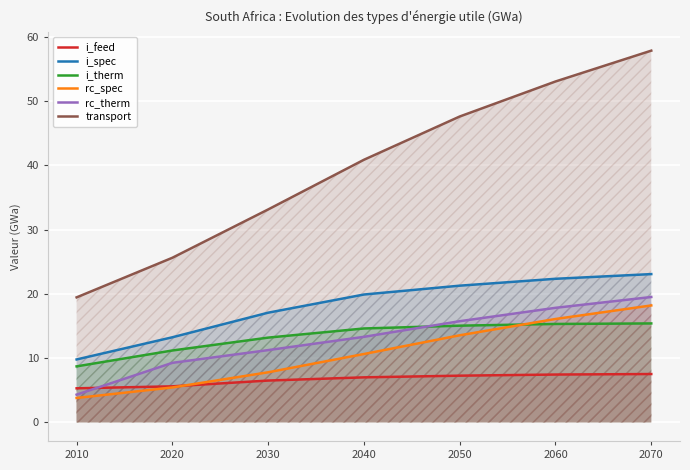

Which series has the largest range (max minus min)?

transport